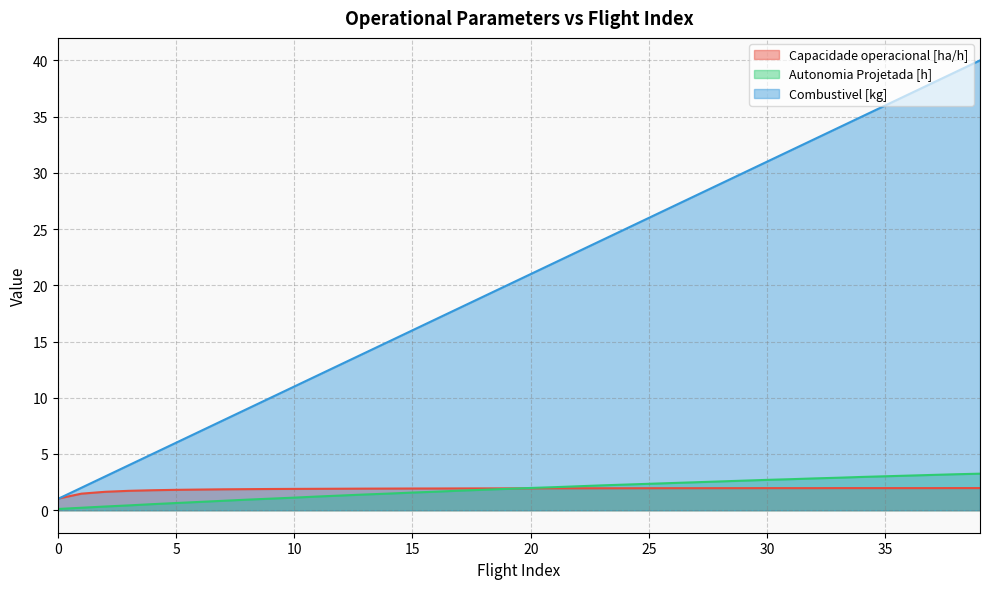

How many times do Capacidade operacional [ha/h] and Combustivel [kg] cross each other?

1